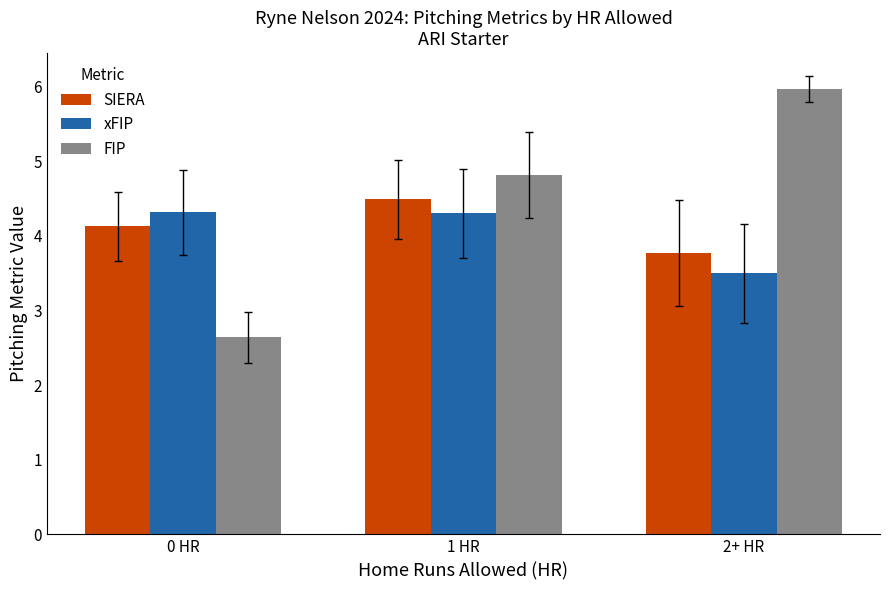

Which series has the largest range (max minus min)?

FIP